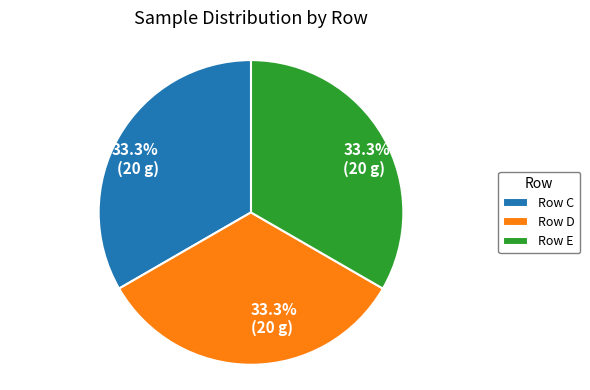

To the nearest percent, what is the difference between the largest and smallest slice percentages?

0%